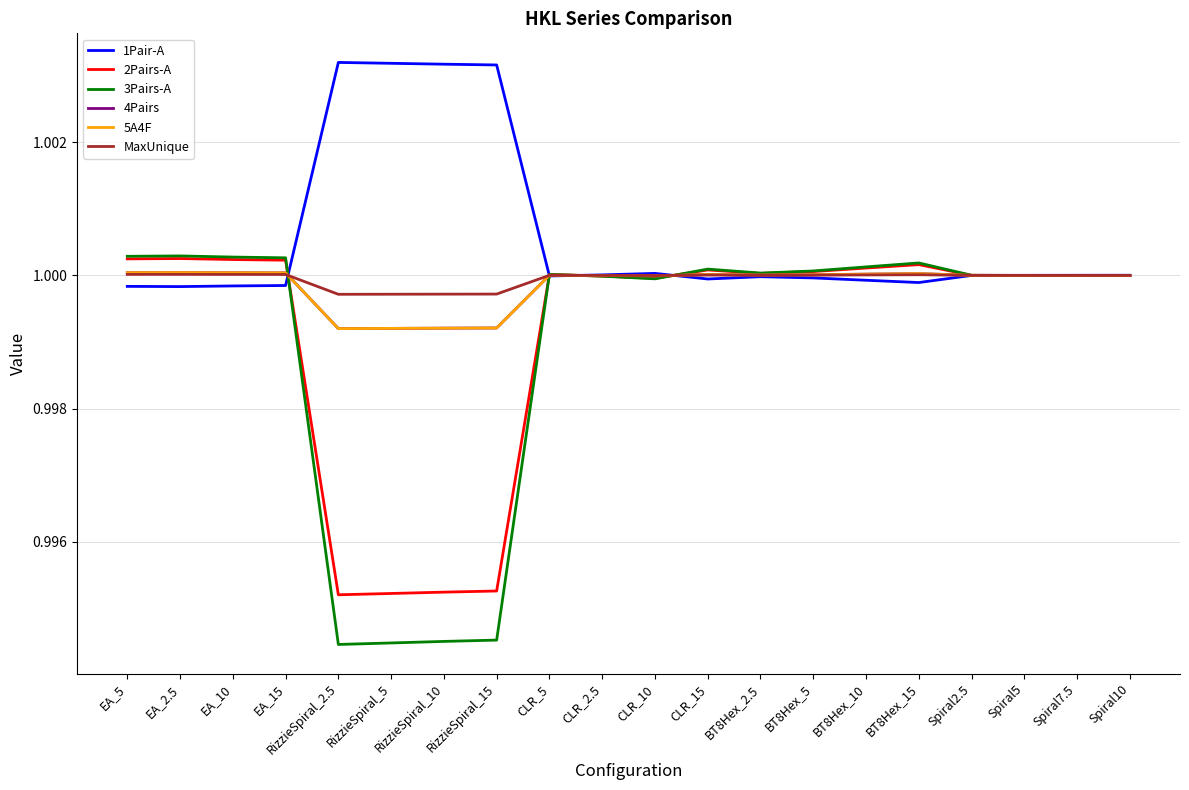

What is the label of the 9th point from the right?

CLR_15